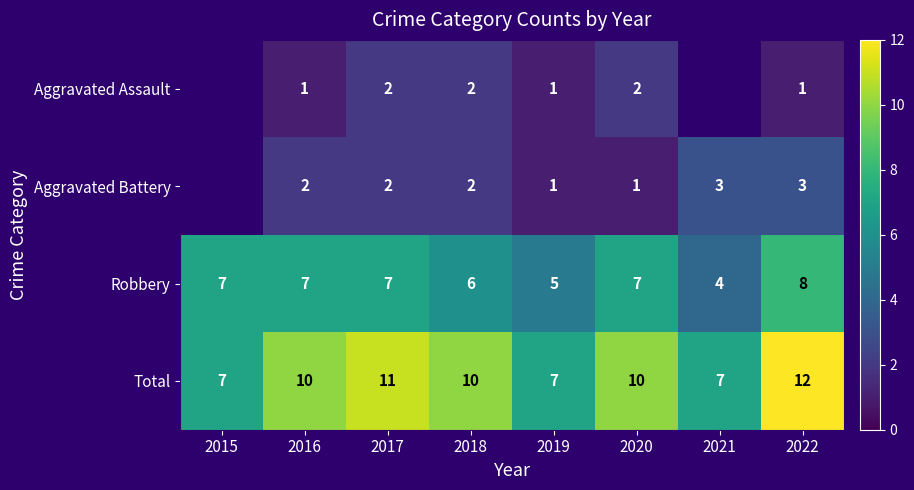

Is the value of Robbery at 2019 greater than the value of Aggravated Assault at 2020?

Yes